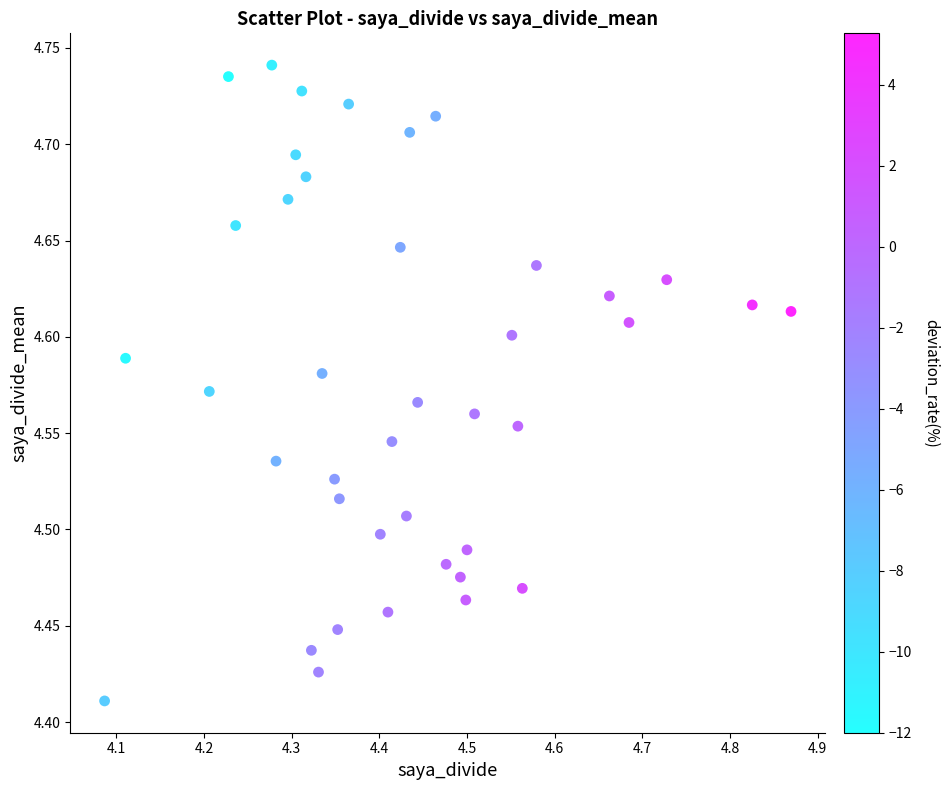

What is the range of X values (max minus min)?

0.8